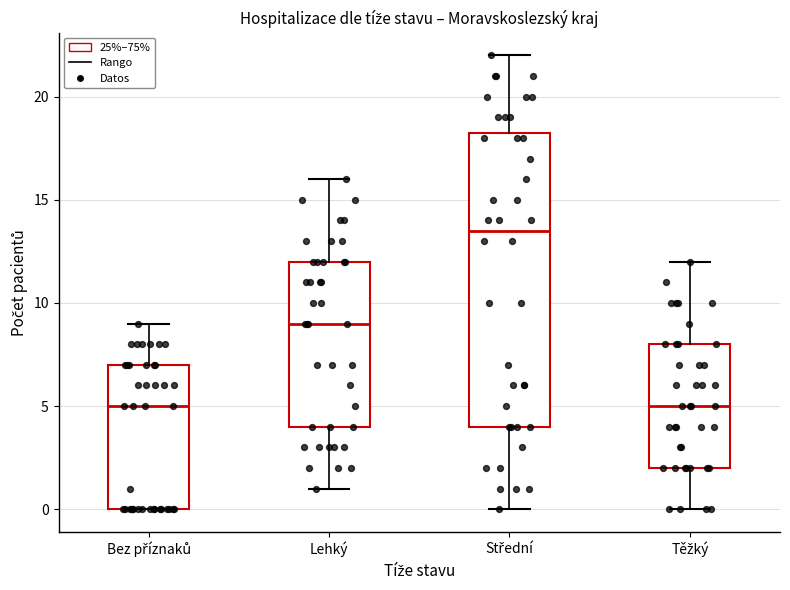

Where does the upper whisker of the box for Lehký end on the y-axis? The values are not printed on the chart, so give them approximately, as read against the axis.

16.0